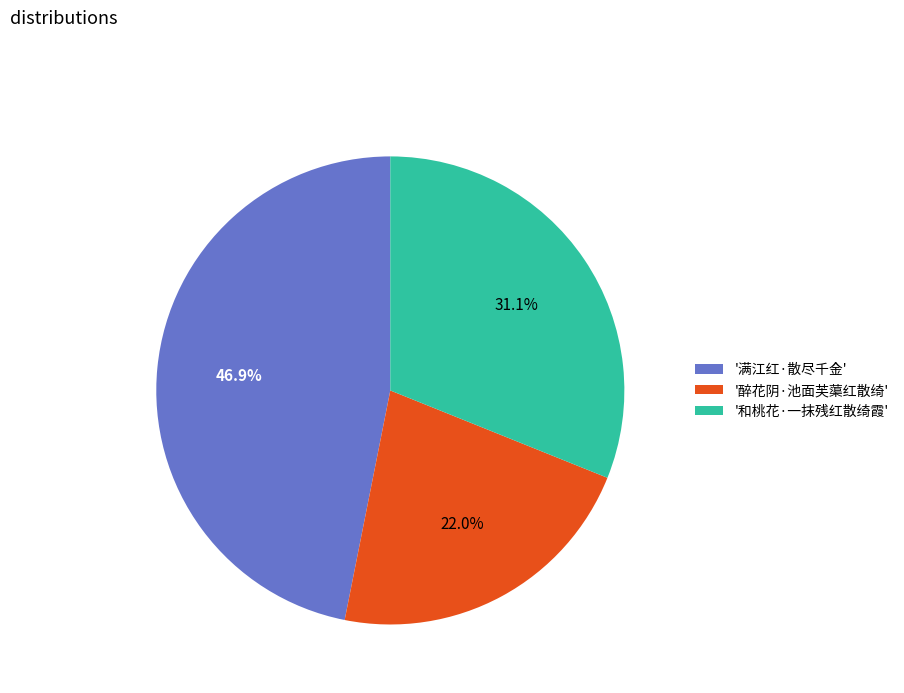

Does any single category account for the majority?

No